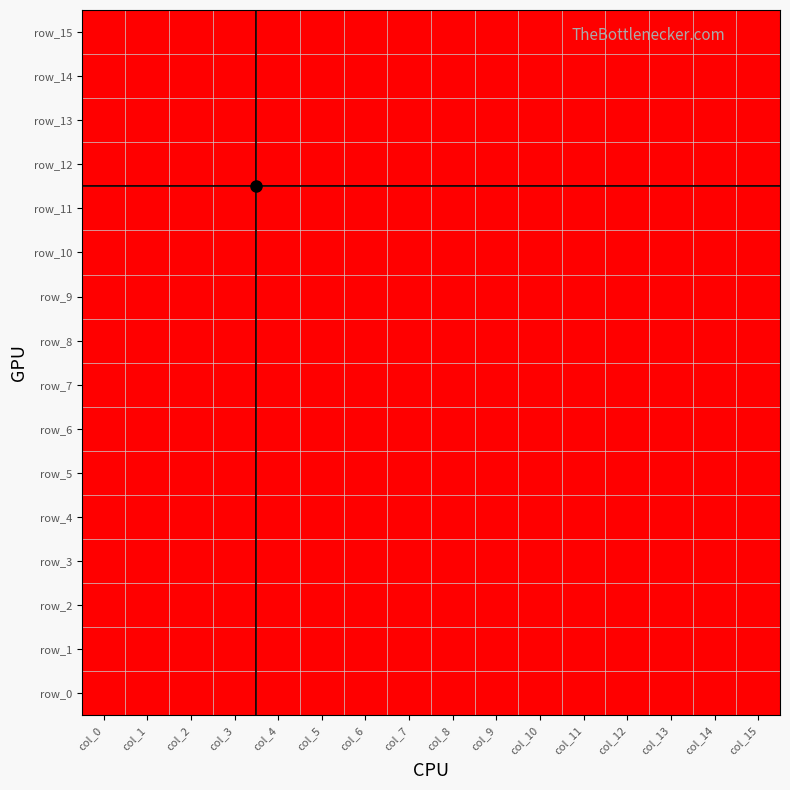

Reading left to right, list all the values displayed in this chart.

row_0: col_0=1	col_1=1	col_2=1	col_3=1	col_4=1	col_5=1	col_6=1	col_7=1	col_8=1	col_9=1	col_10=1	col_11=1	col_12=1	col_13=1	col_14=1	col_15=1
row_1: col_0=1	col_1=1	col_2=1	col_3=1	col_4=1	col_5=1	col_6=1	col_7=1	col_8=1	col_9=1	col_10=1	col_11=1	col_12=1	col_13=1	col_14=1	col_15=1
row_2: col_0=1	col_1=1	col_2=1	col_3=1	col_4=1	col_5=1	col_6=1	col_7=1	col_8=1	col_9=1	col_10=1	col_11=1	col_12=1	col_13=1	col_14=1	col_15=1
row_3: col_0=1	col_1=1	col_2=1	col_3=1	col_4=1	col_5=1	col_6=1	col_7=1	col_8=1	col_9=1	col_10=1	col_11=1	col_12=1	col_13=1	col_14=1	col_15=1
row_4: col_0=1	col_1=1	col_2=1	col_3=1	col_4=1	col_5=1	col_6=1	col_7=1	col_8=1	col_9=1	col_10=1	col_11=1	col_12=1	col_13=1	col_14=1	col_15=1
row_5: col_0=1	col_1=1	col_2=1	col_3=1	col_4=1	col_5=1	col_6=1	col_7=1	col_8=1	col_9=1	col_10=1	col_11=1	col_12=1	col_13=1	col_14=1	col_15=1
row_6: col_0=1	col_1=1	col_2=1	col_3=1	col_4=1	col_5=1	col_6=1	col_7=1	col_8=1	col_9=1	col_10=1	col_11=1	col_12=1	col_13=1	col_14=1	col_15=1
row_7: col_0=1	col_1=1	col_2=1	col_3=1	col_4=1	col_5=1	col_6=1	col_7=1	col_8=1	col_9=1	col_10=1	col_11=1	col_12=1	col_13=1	col_14=1	col_15=1
row_8: col_0=1	col_1=1	col_2=1	col_3=1	col_4=1	col_5=1	col_6=1	col_7=0	col_8=1	col_9=1	col_10=1	col_11=1	col_12=1	col_13=0	col_14=1	col_15=1
row_9: col_0=1	col_1=1	col_2=1	col_3=0	col_4=0	col_5=0	col_6=1	col_7=0	col_8=0	col_9=0	col_10=0	col_11=0	col_12=1	col_13=1	col_14=1	col_15=1
row_10: col_0=1	col_1=1	col_2=1	col_3=1	col_4=1	col_5=1	col_6=1	col_7=0	col_8=1	col_9=1	col_10=1	col_11=1	col_12=1	col_13=1	col_14=1	col_15=1
row_11: col_0=1	col_1=0	col_2=0	col_3=1	col_4=1	col_5=0	col_6=0	col_7=0	col_8=0	col_9=0	col_10=0	col_11=0	col_12=0	col_13=0	col_14=0	col_15=0
row_12: col_0=0	col_1=0	col_2=0	col_3=0	col_4=0	col_5=0	col_6=0	col_7=0	col_8=0	col_9=0	col_10=0	col_11=0	col_12=0	col_13=0	col_14=0	col_15=0
row_13: col_0=0	col_1=0	col_2=0	col_3=0	col_4=0	col_5=0	col_6=0	col_7=0	col_8=0	col_9=0	col_10=0	col_11=0	col_12=0	col_13=0	col_14=0	col_15=0
row_14: col_0=0	col_1=0	col_2=0	col_3=0	col_4=0	col_5=0	col_6=0	col_7=0	col_8=0	col_9=0	col_10=0	col_11=0	col_12=0	col_13=0	col_14=0	col_15=0
row_15: col_0=0	col_1=0	col_2=0	col_3=0	col_4=0	col_5=0	col_6=0	col_7=0	col_8=0	col_9=0	col_10=0	col_11=0	col_12=0	col_13=0	col_14=0	col_15=0